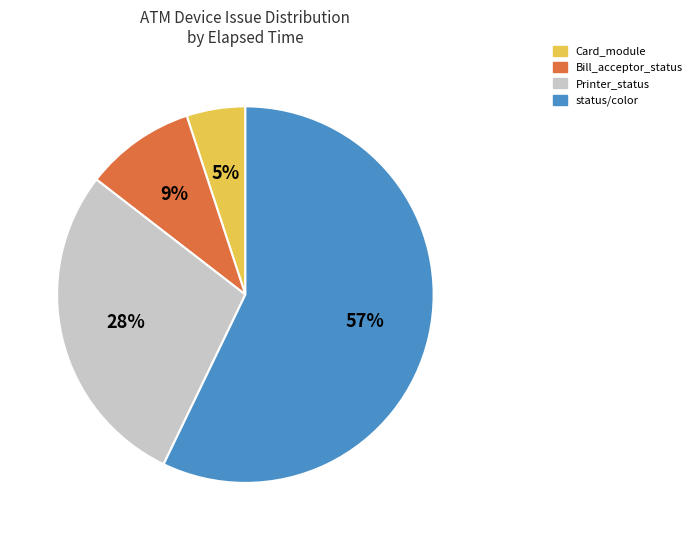

To the nearest percent, what percentage of the pie is Bill_acceptor_status?

9%